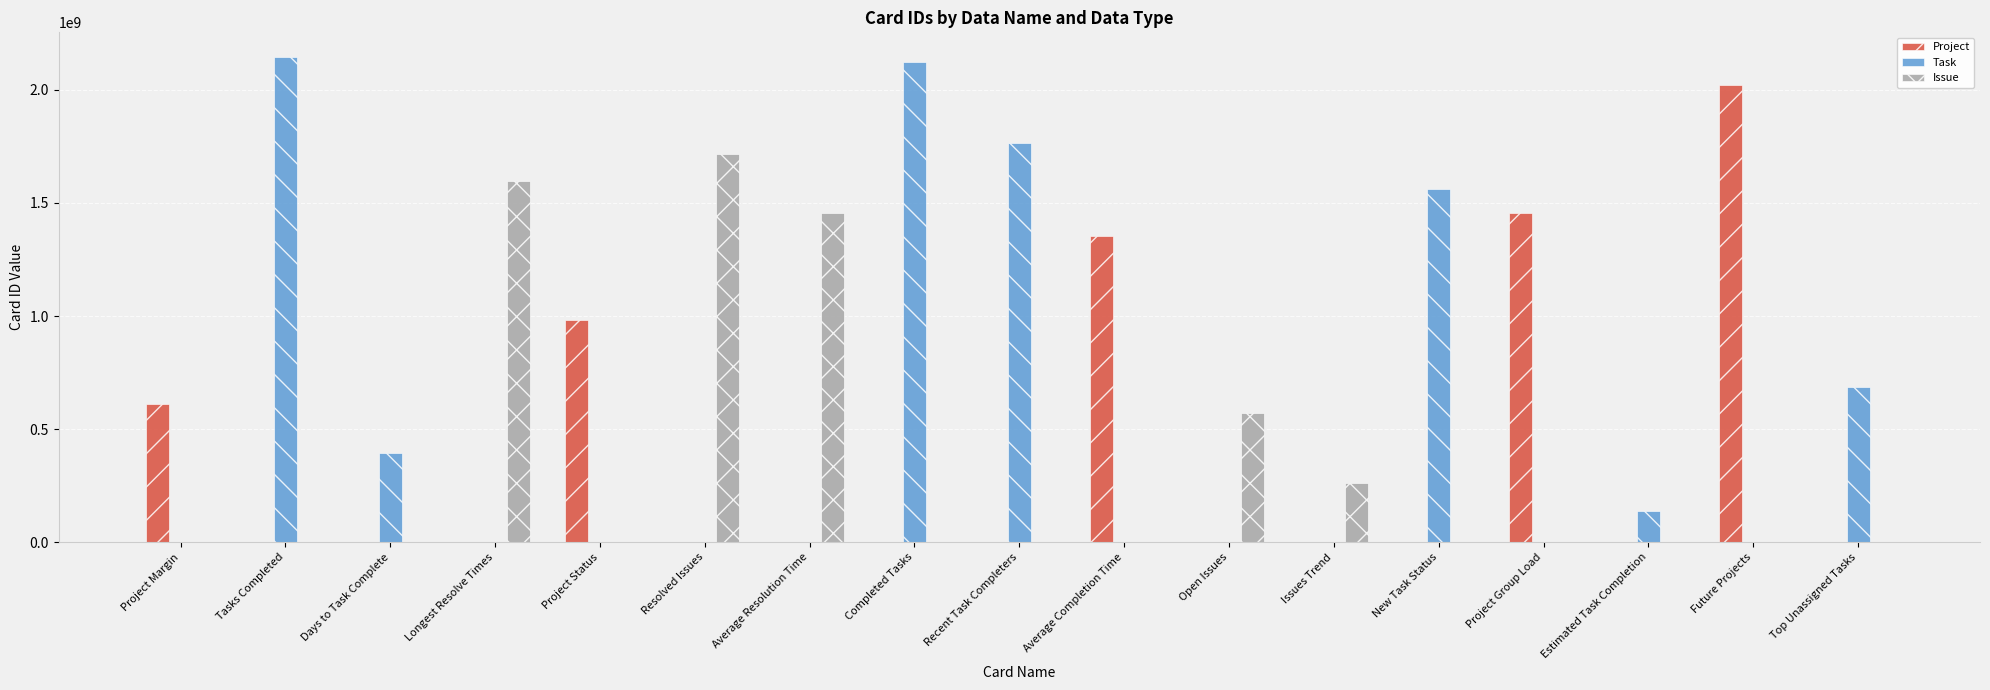

Where is Task nearest to the value 1073430825?

Top Unassigned Tasks